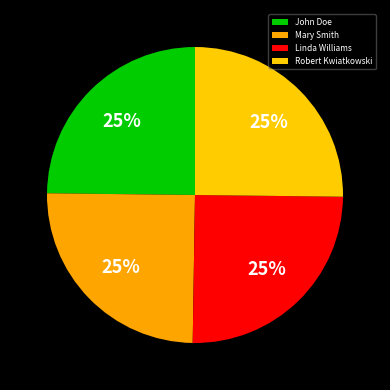

Does any single category account for the majority?

No